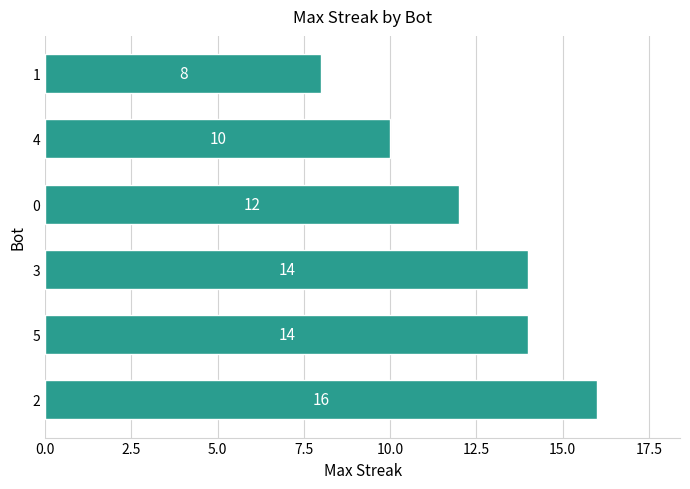

What is the difference between the maximum and second lowest values?

6